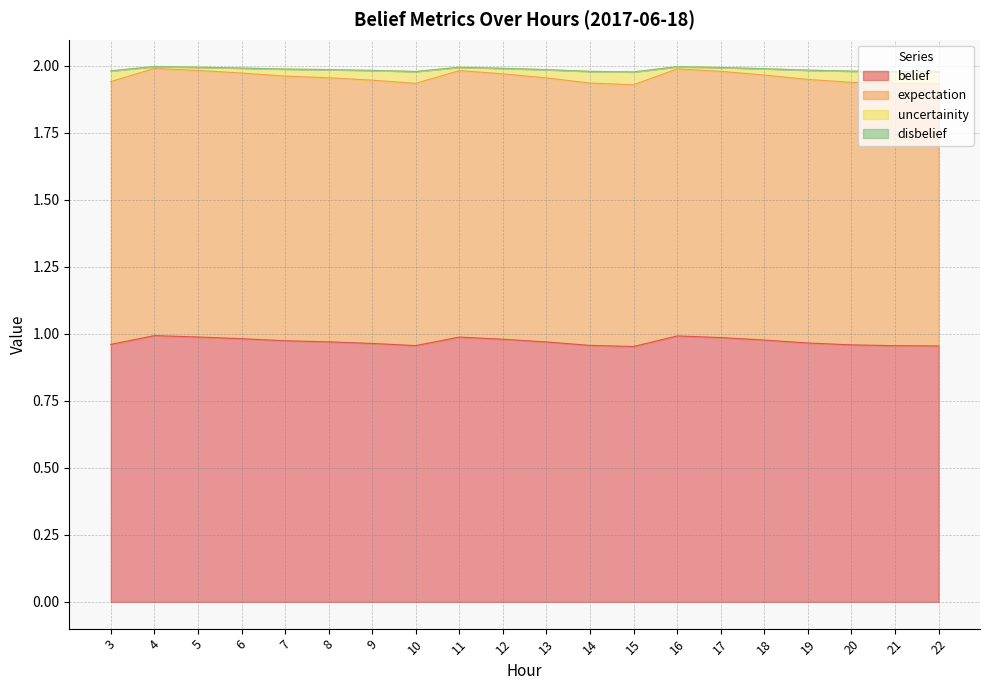

What is the sum of all belief values?

19.4